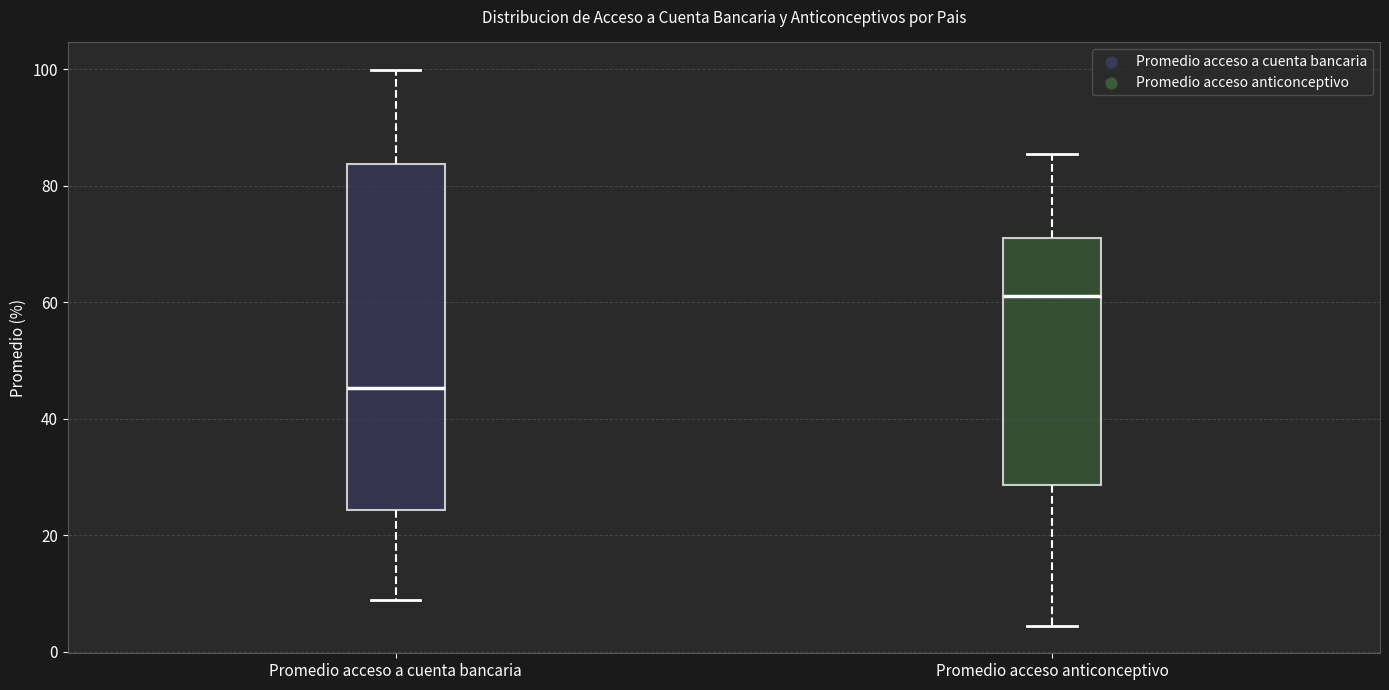

Which box has the highest median line?

Promedio acceso anticonceptivo